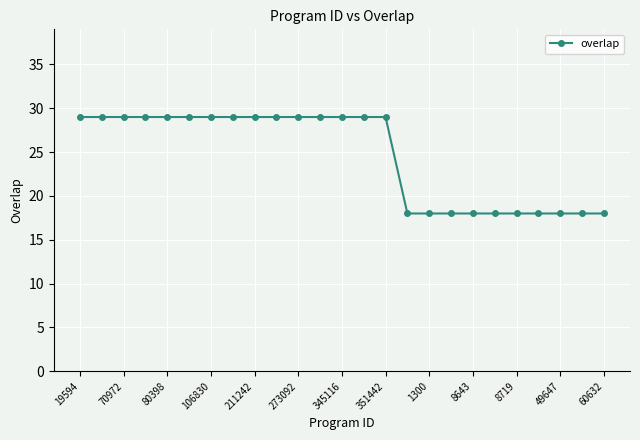

What is the difference between the maximum and minimum values?

11